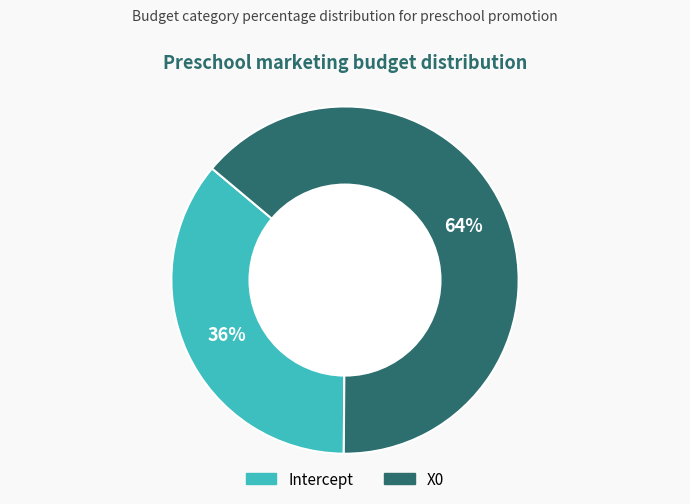

Approximately how many times larger is the value at Intercept compared to X0?

0.6